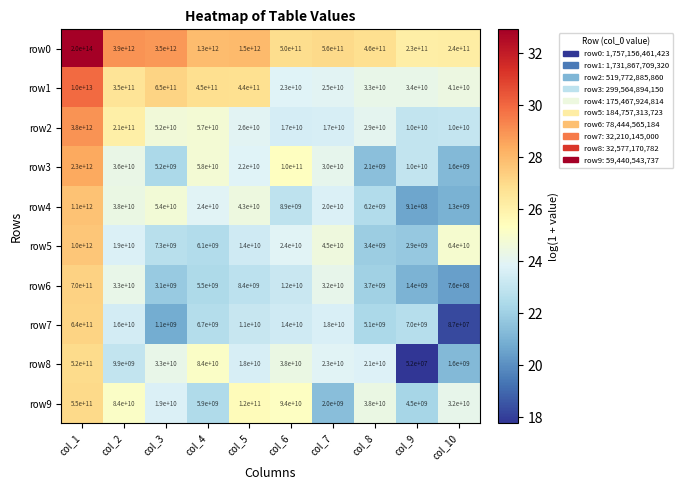

The value of row9 at col_3 is 8666778902. True or false?

False